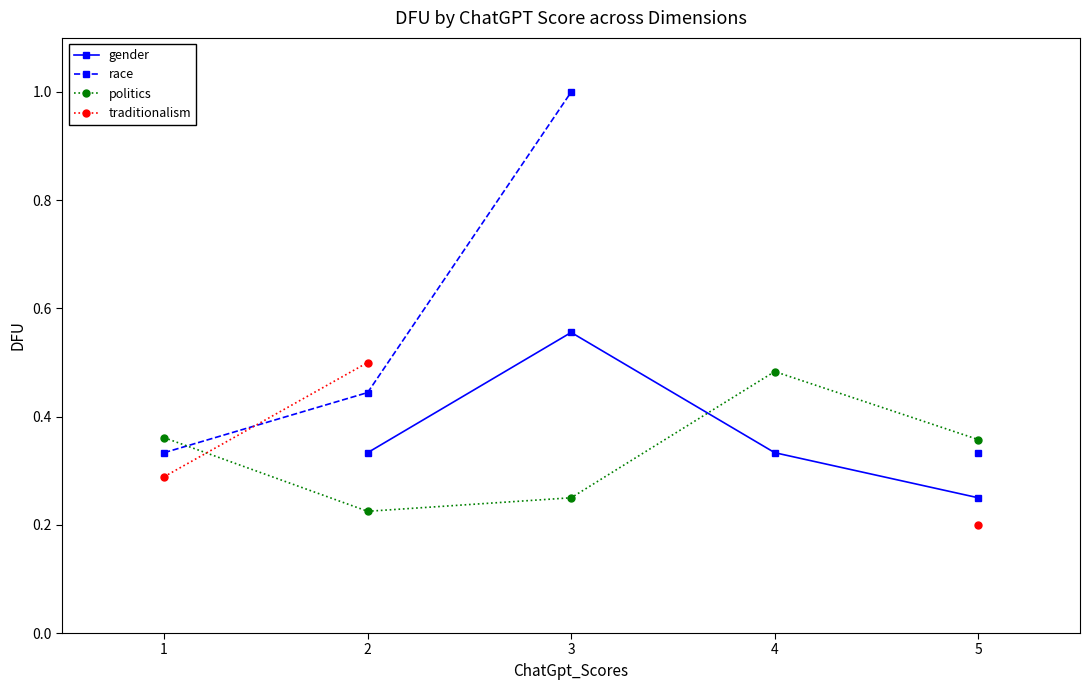

How many politics values are between 0 and 1?

5